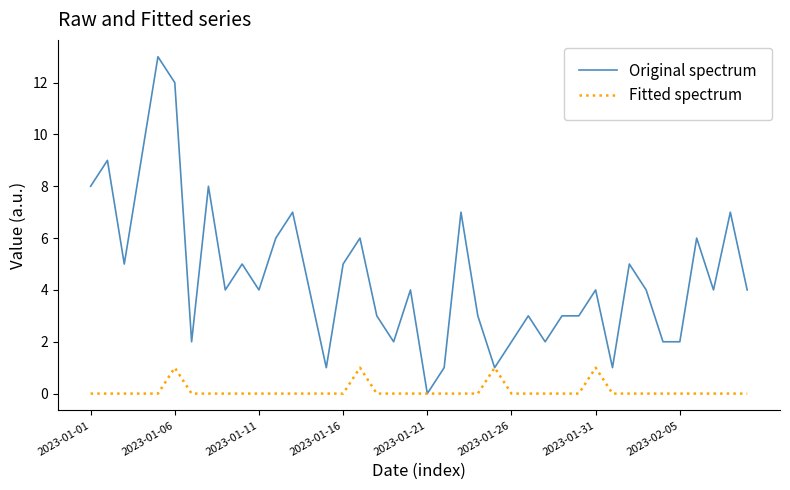

Which series has the widest spread of values?

Original spectrum